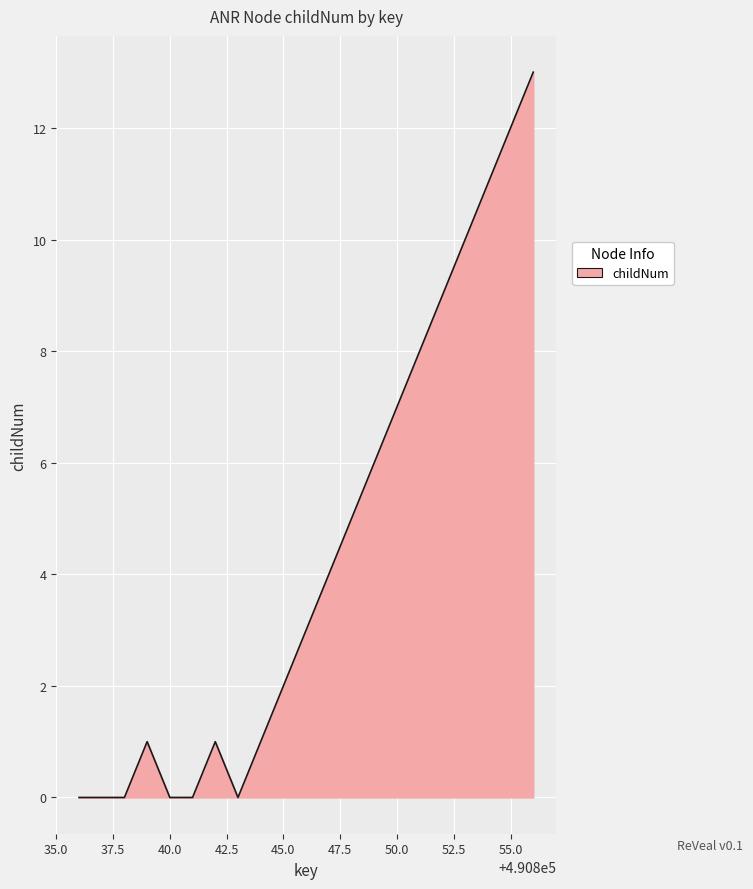

Reading right to left, transcribe all the data shown in this chart.

13	12	11	10	9	8	7	6	5	4	3	2	1	0	1	0	0	1	0	0	0